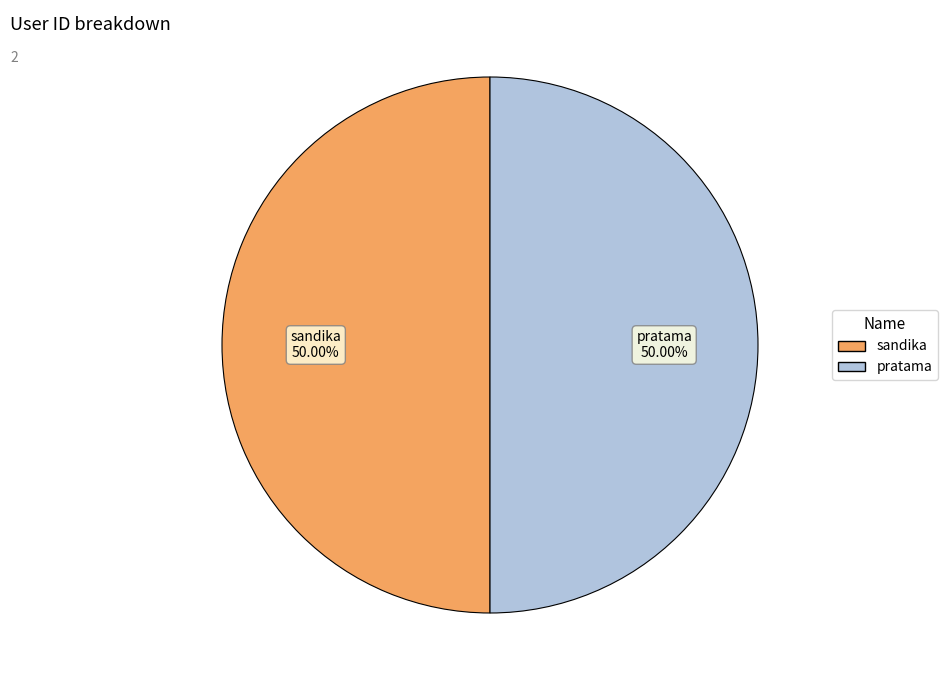

Approximately how many times larger is the value at sandika compared to pratama?

1.0